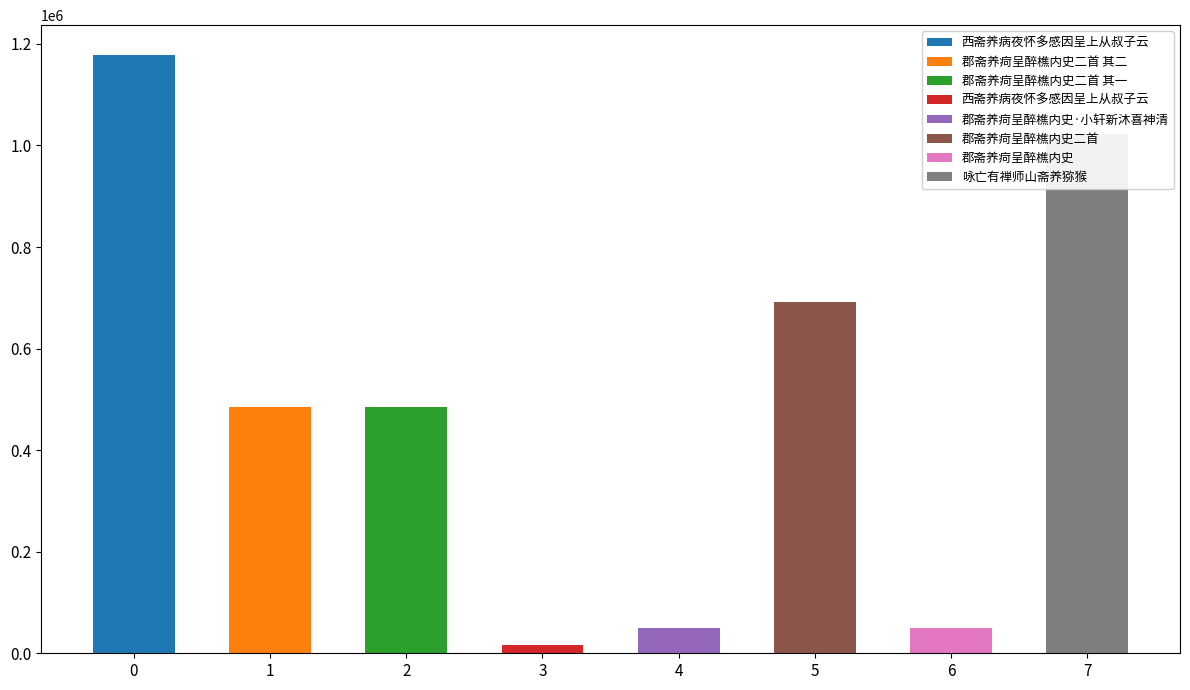

Does the chart contain stacked bars?

No